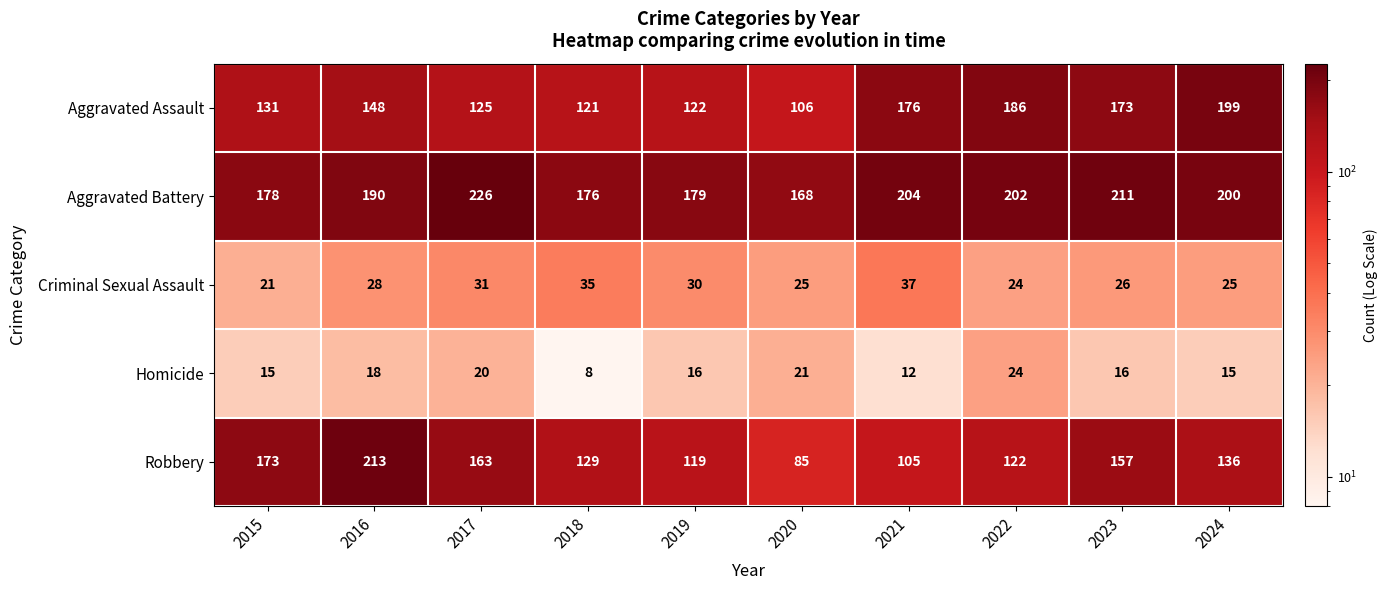

What value does the Aggravated Battery series have at 2020, to the nearest 10?

170